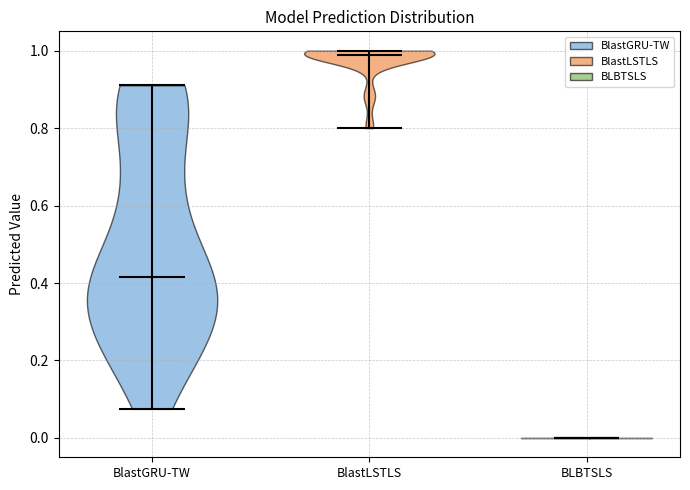

What is the lowest point the violin for BlastLSTLS reaches on the y-axis? The values are not printed on the chart, so give them approximately, as read against the axis.

0.80